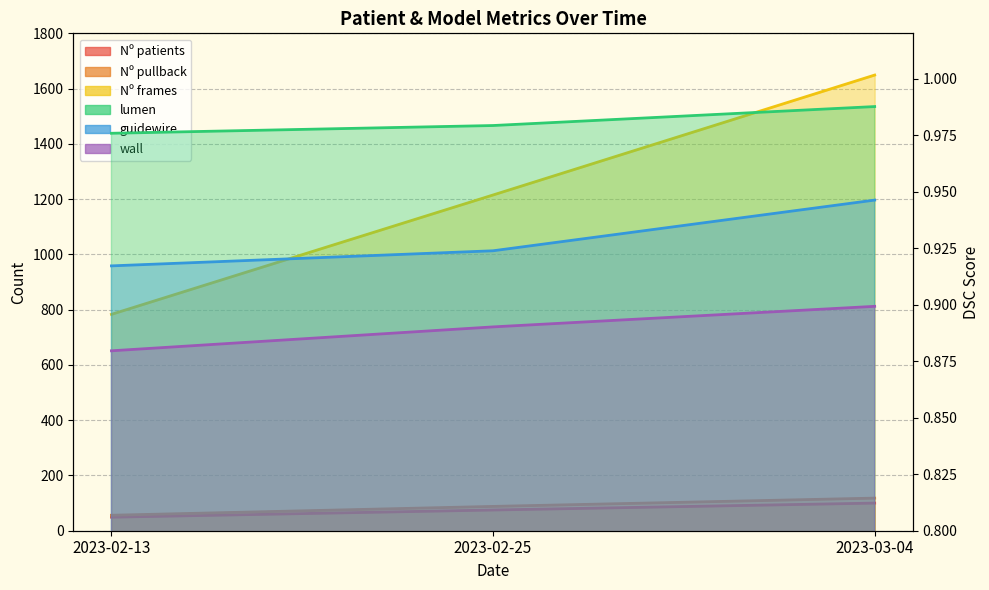

What is the label of the 2nd point from the left?

2023-02-25